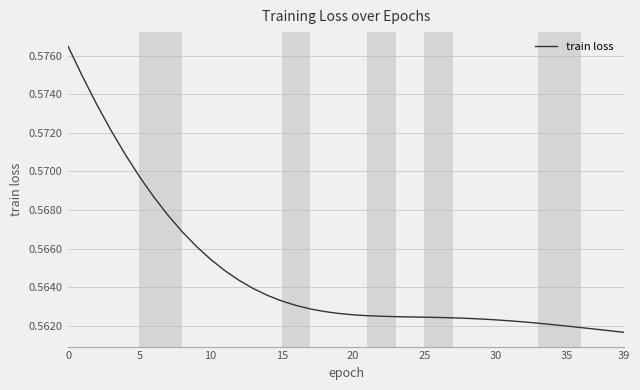

Count the number of categories in the chart.

40